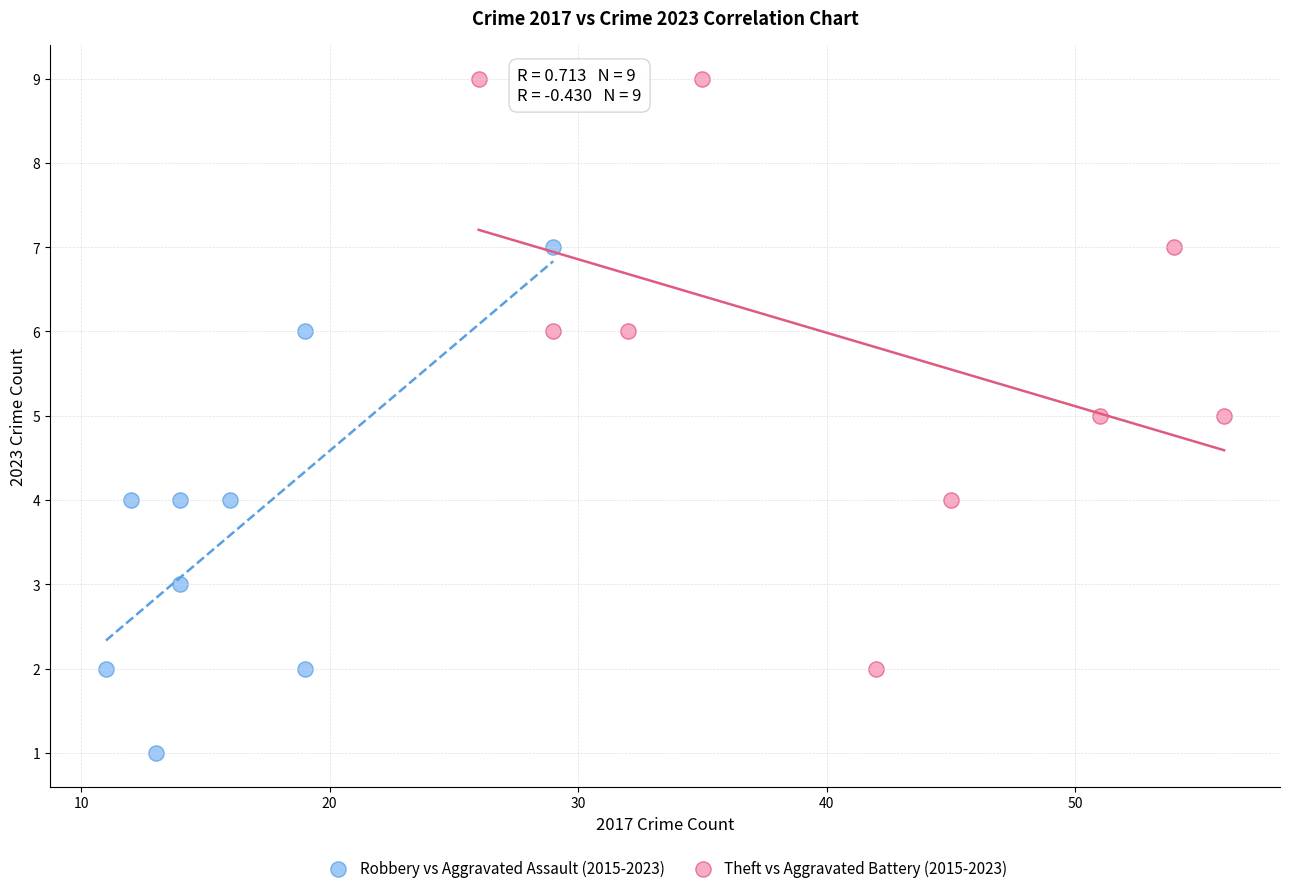

Which series reaches the maximum Y coordinate?

Theft vs Aggravated Battery (2015-2023)